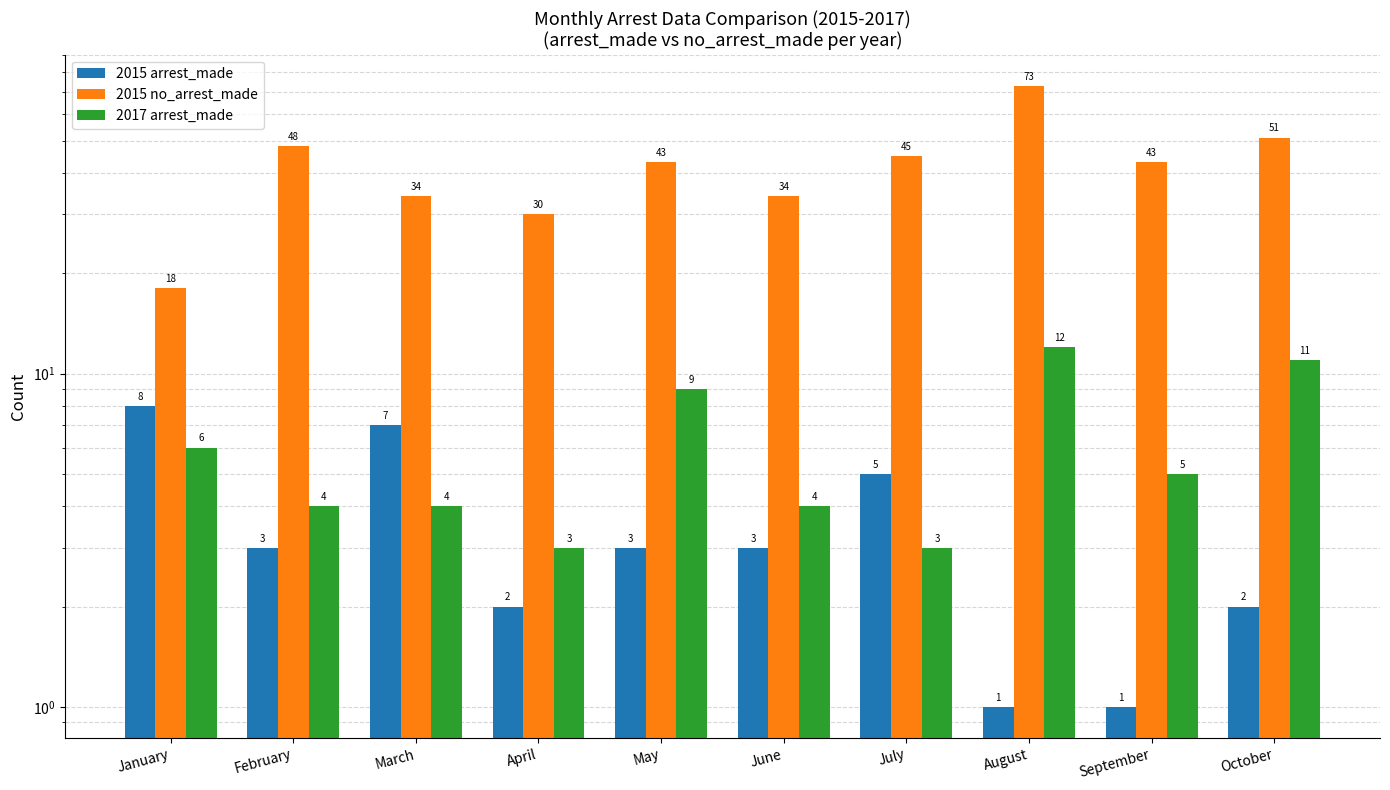

How many 2017 arrest_made values are between 4 and 9?

6